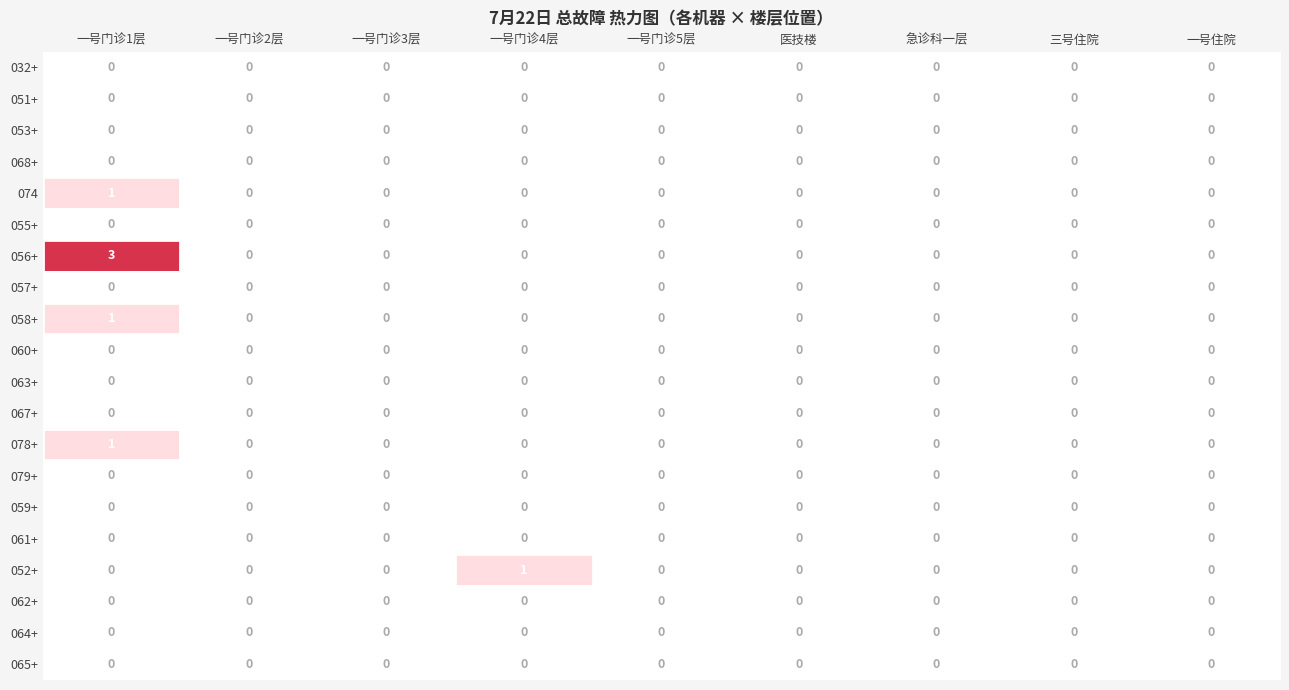

Which series has the largest range (max minus min)?

056+